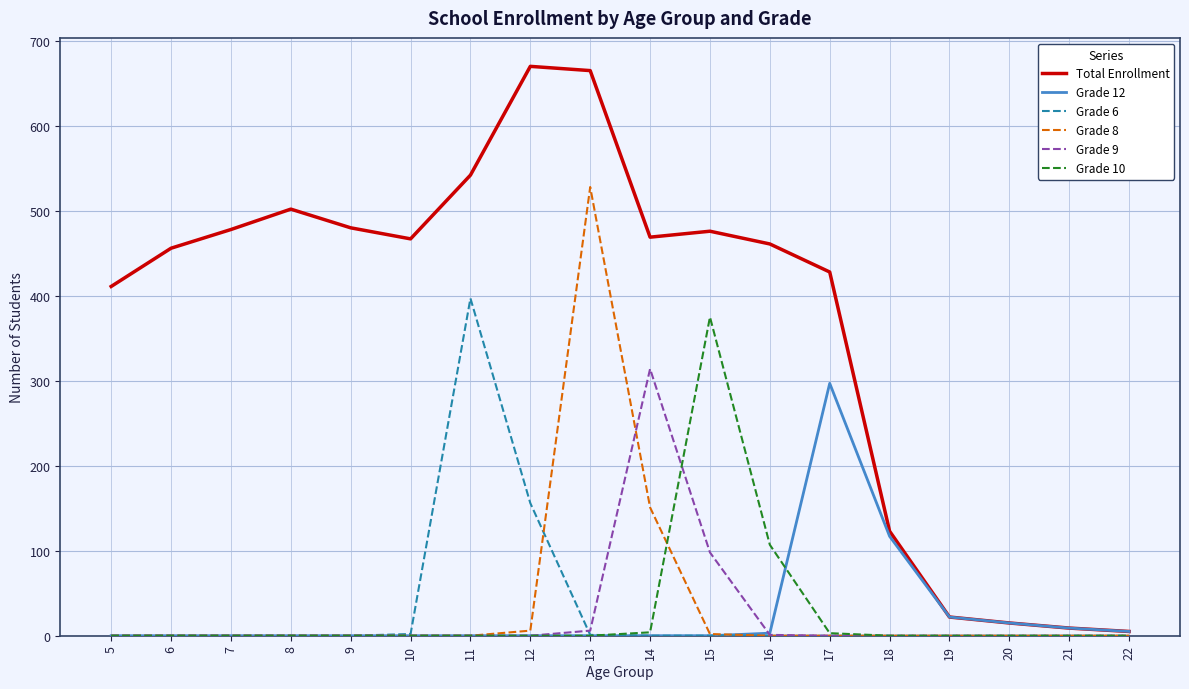

True or false: Grade 6 has a value of 262 at 21.

False